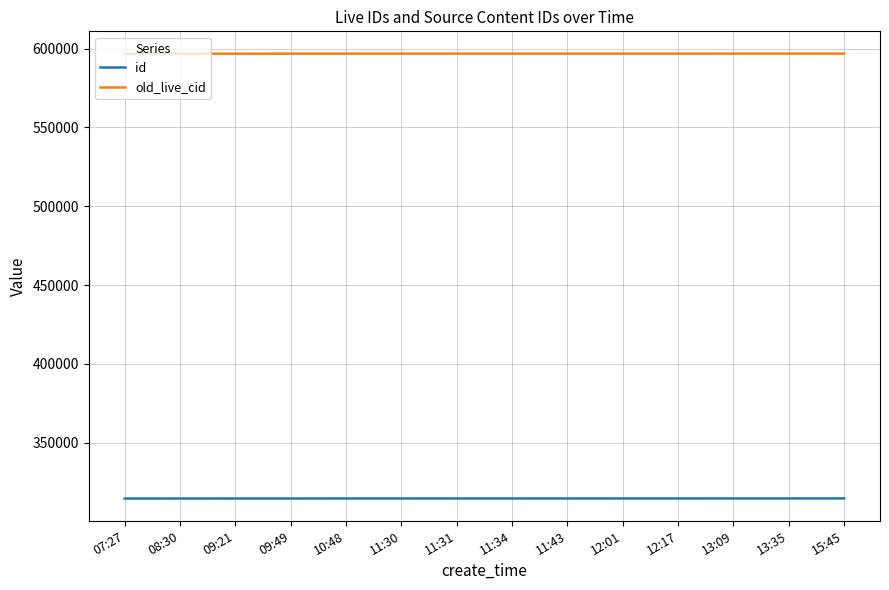

What is the difference between the highest and lowest values at 15:45?

282078